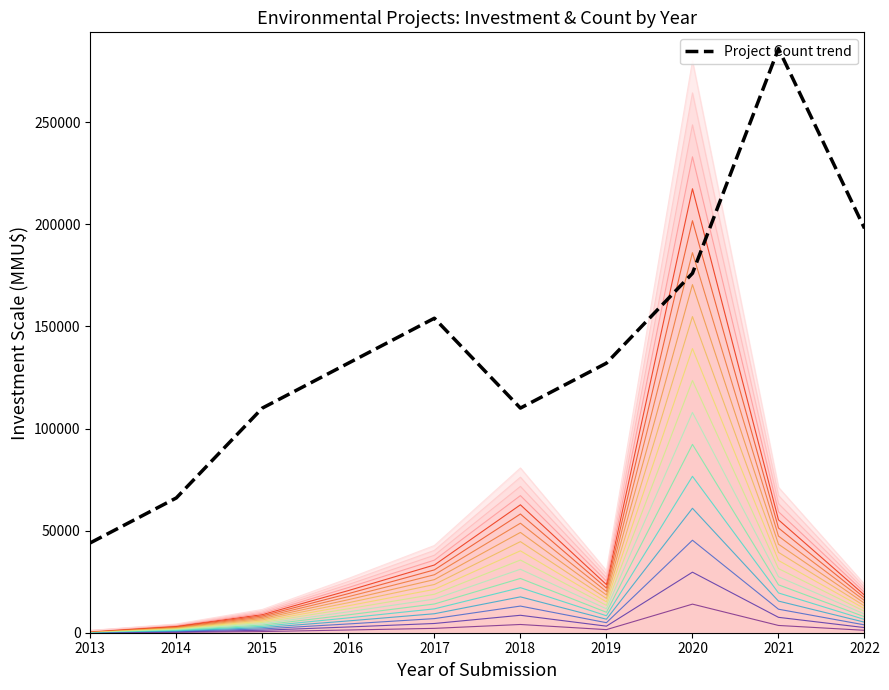

List the labels in order of value, largest first.

2021, 2022, 2020, 2017, 2016, 2019, 2015, 2018, 2014, 2013